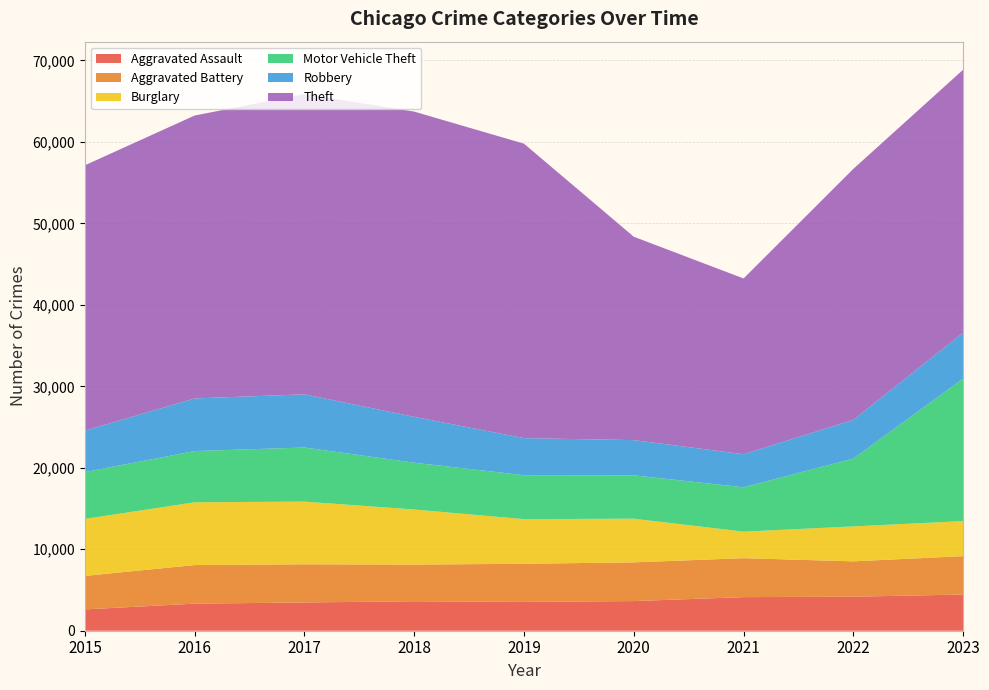

Reading left to right, extract all data points from this chart.

Aggravated Assault: 2619	3323	3468	3615	3539	3637	4124	4175	4444
Aggravated Battery: 4110	4736	4686	4506	4676	4756	4779	4341	4710
Burglary: 6995	7704	7695	6756	5482	5356	3258	4287	4302
Motor Vehicle Theft: 5749	6290	6640	5747	5395	5322	5447	8326	17488
Robbery: 5087	6461	6529	5628	4546	4328	4057	4752	5641
Theft: 32570	34725	36853	37466	36142	24960	21573	30808	32275